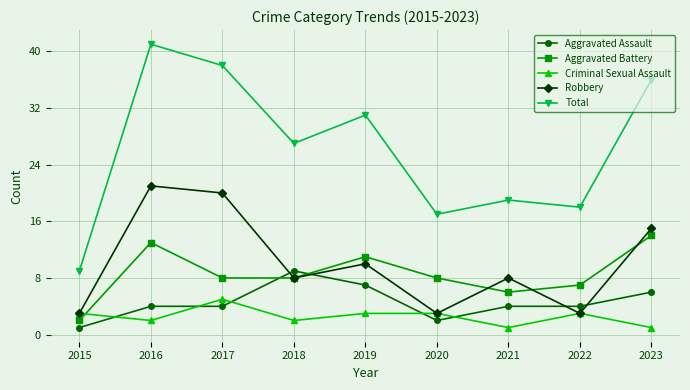

In Total, how many points are higher than both neighbors (excluding endpoints)?

3